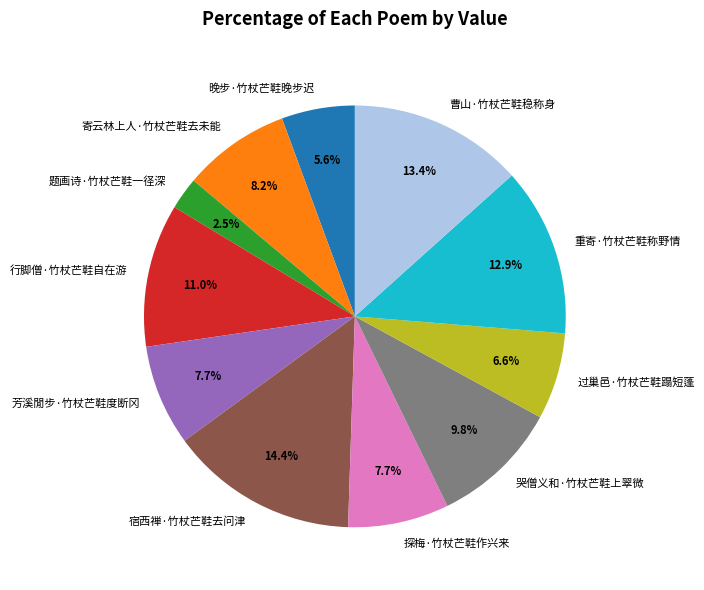

What percentage is the 芳溪閒步·竹杖芒鞋度断冈 slice, to the nearest percent?

8%